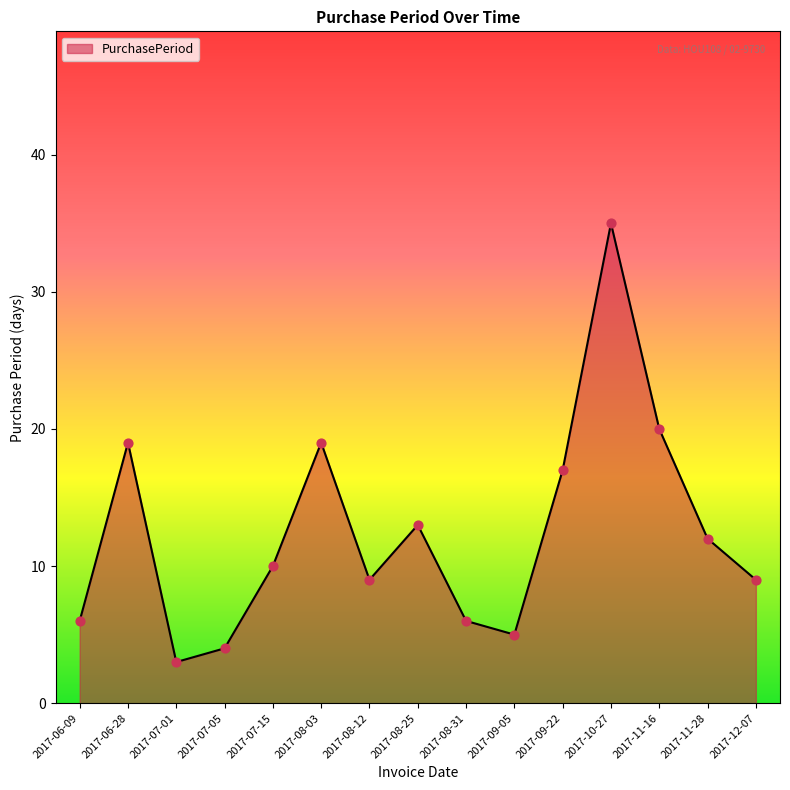

What is the change in value from 2017-08-12 to 2017-09-22?

+8